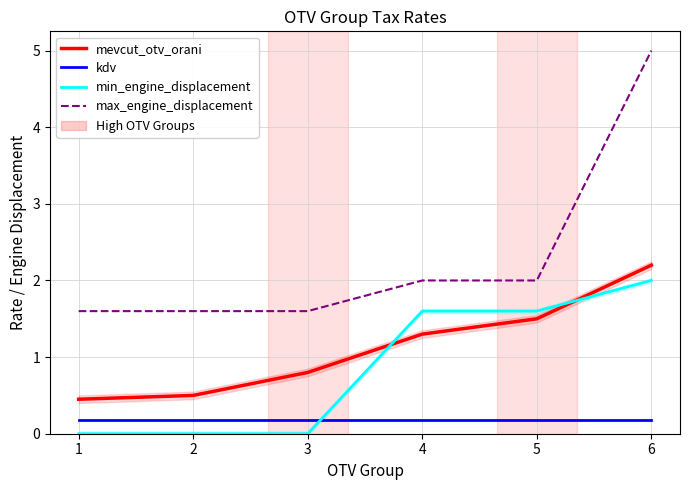

Which series has the widest spread of values?

max_engine_displacement